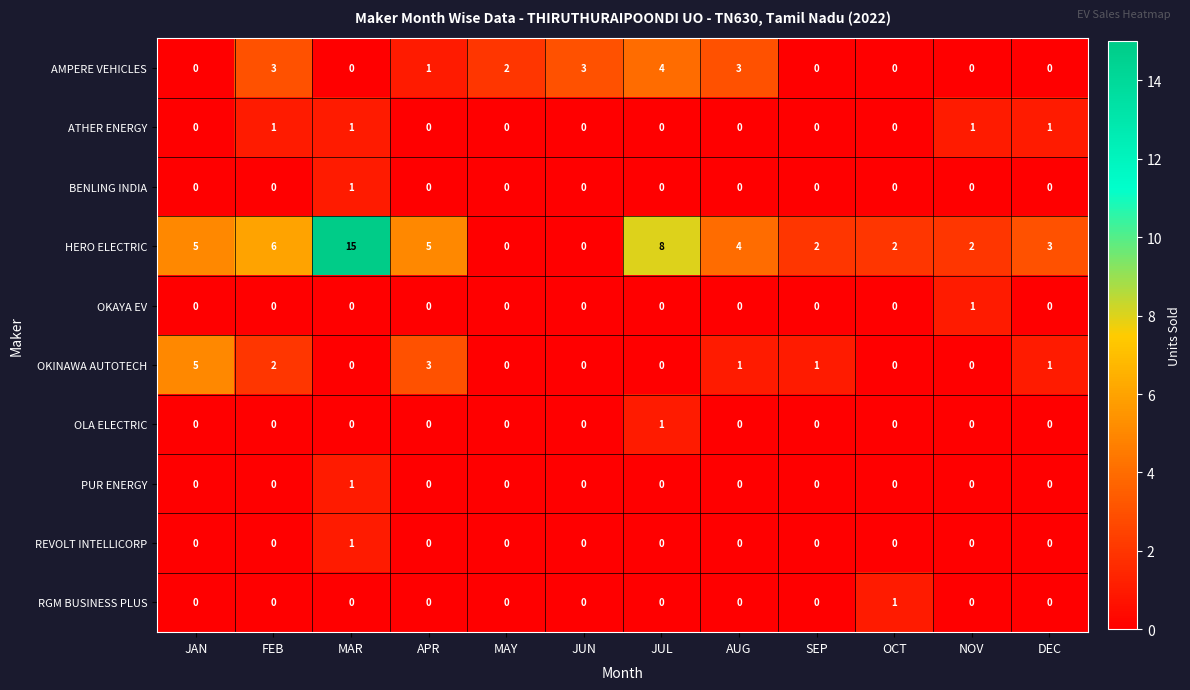

Count the BENLING INDIA values in the range 0 to 1.

12